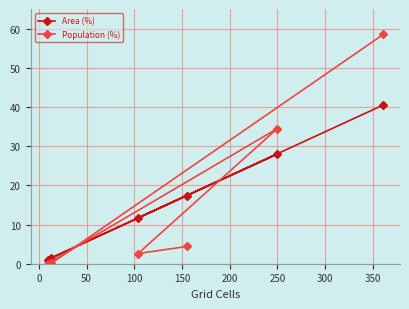

Which series has the widest spread of values?

Population (%)